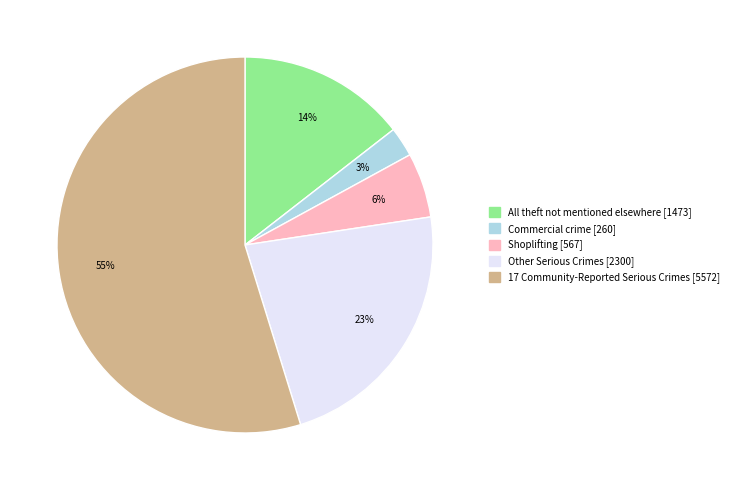

Is there any slice that represents more than half of the pie?

Yes